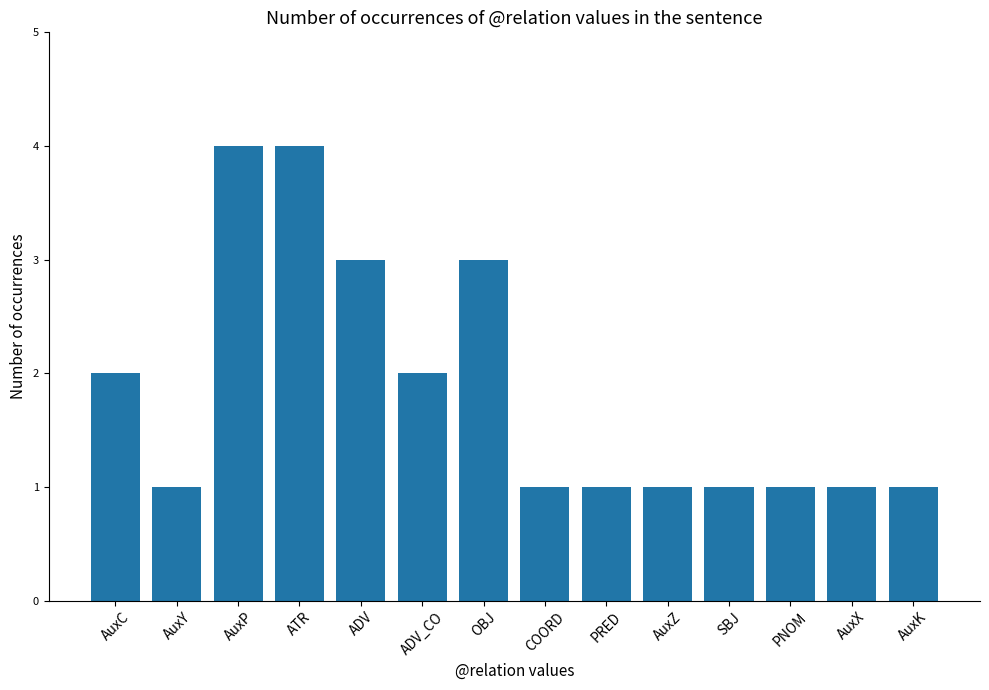

What is the difference between the second highest and minimum values?

3